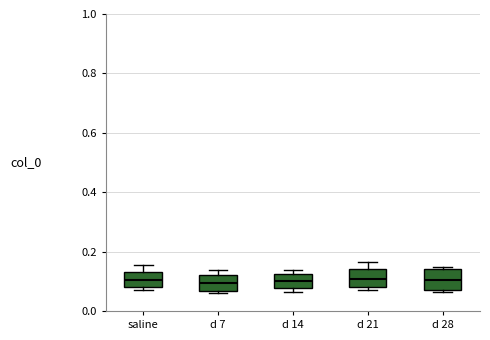

Reading left to right, transcribe this box plot: for each box, give where its median line is, the range the box spans, and where its two whiskers end, as read against the y-axis. The values are not printed on the chart, so give them approximately, as read against the axis.

saline: median 0.10, box 0.08 to 0.14, whiskers 0.08 (just below the box's lower edge) to 0.16
d 7: median 0.10, box 0.06 to 0.12, whiskers 0.06 (just below the box's lower edge) to 0.14
d 14: median 0.10, box 0.08 to 0.12, whiskers 0.06 to 0.14
d 21: median 0.10, box 0.08 to 0.14, whiskers 0.08 (just below the box's lower edge) to 0.16
d 28: median 0.10, box 0.08 to 0.14, whiskers 0.06 to 0.14 (just above the box's upper edge)